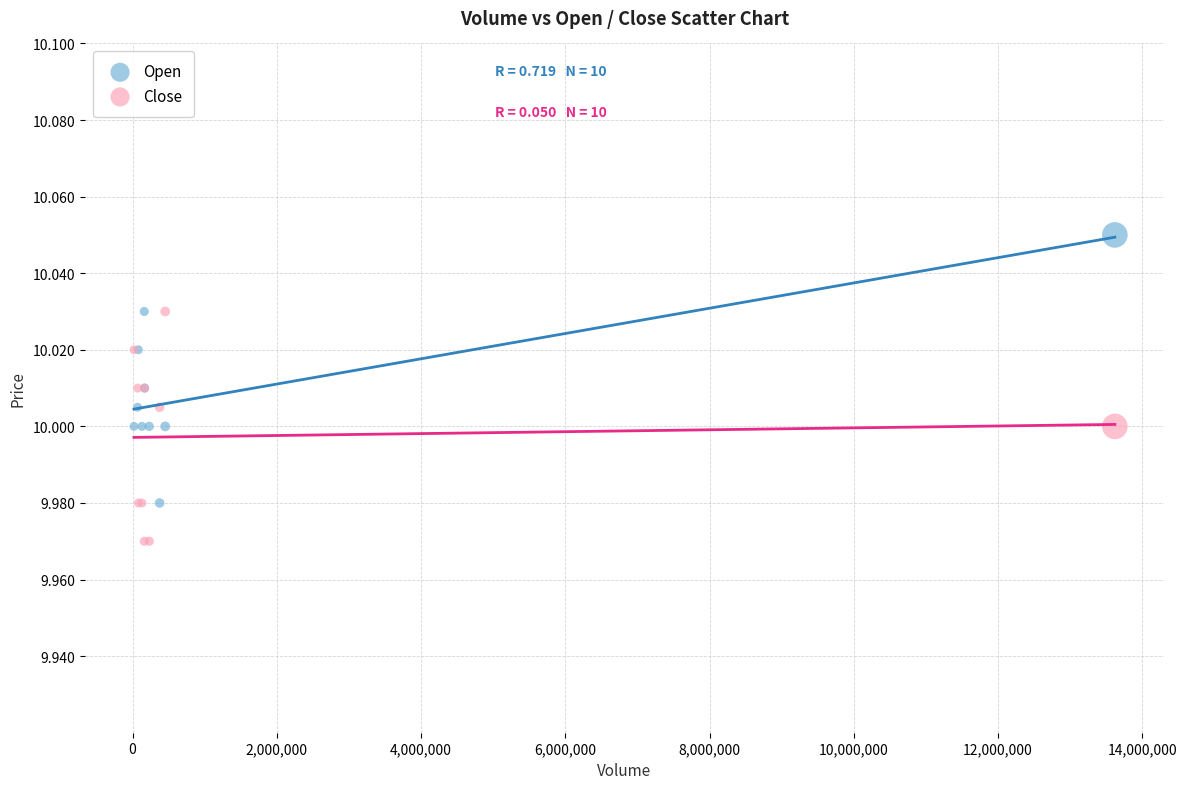

What is the X range (max minus min) for the scatter plot?

13602375.0